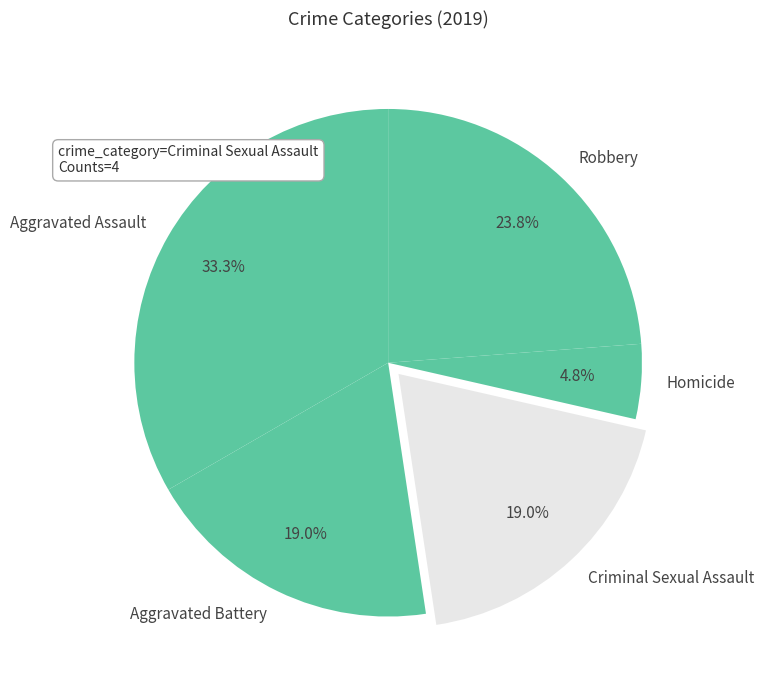

To the nearest percent, what is the combined percentage of Aggravated Assault and Aggravated Battery?

52%